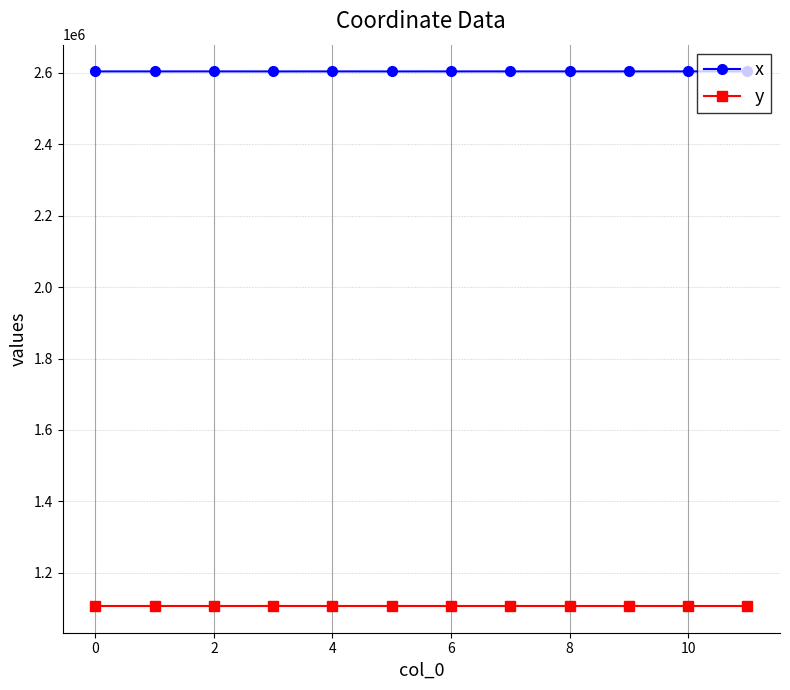

At how many categories does at least one series exceed 1161092?

12